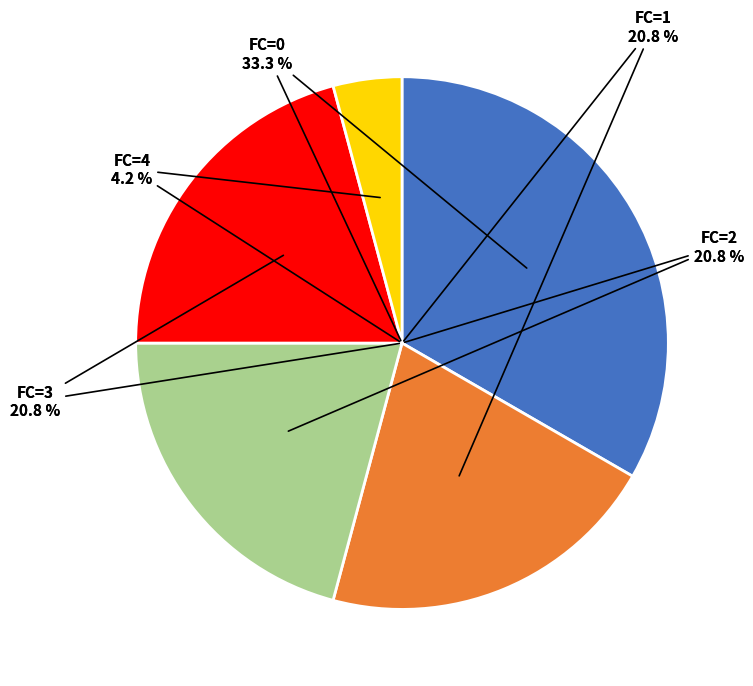

Which slice is the smallest?

FC=4